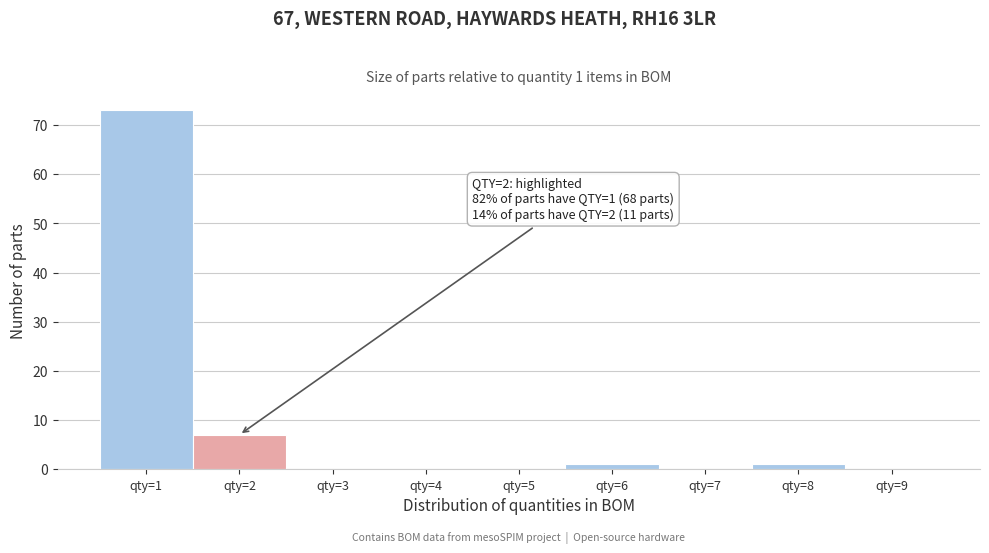

Which range on the x-axis has the tallest bar?

0.5 to 1.5